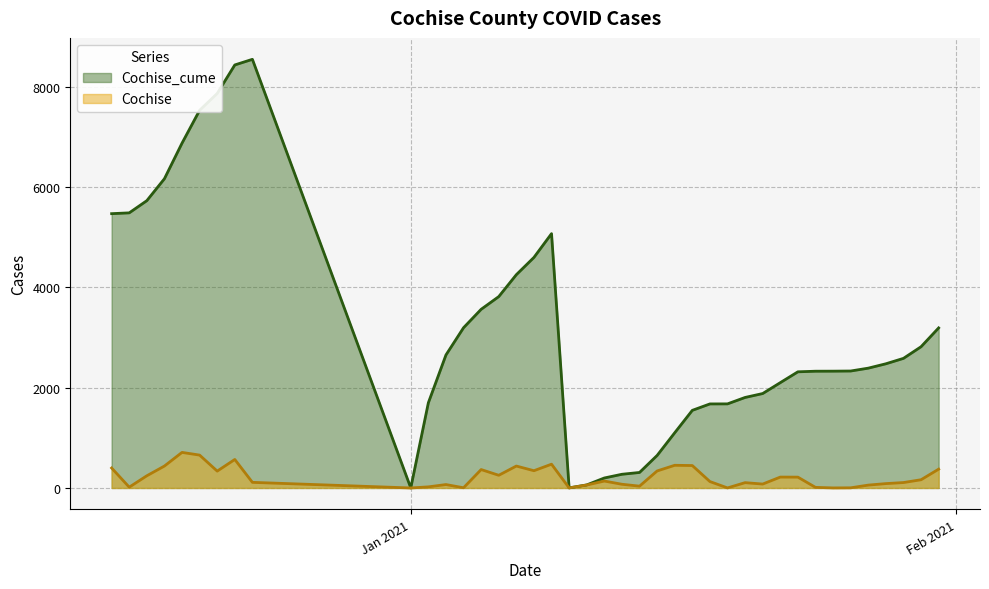

What is the greatest value displayed?

8543